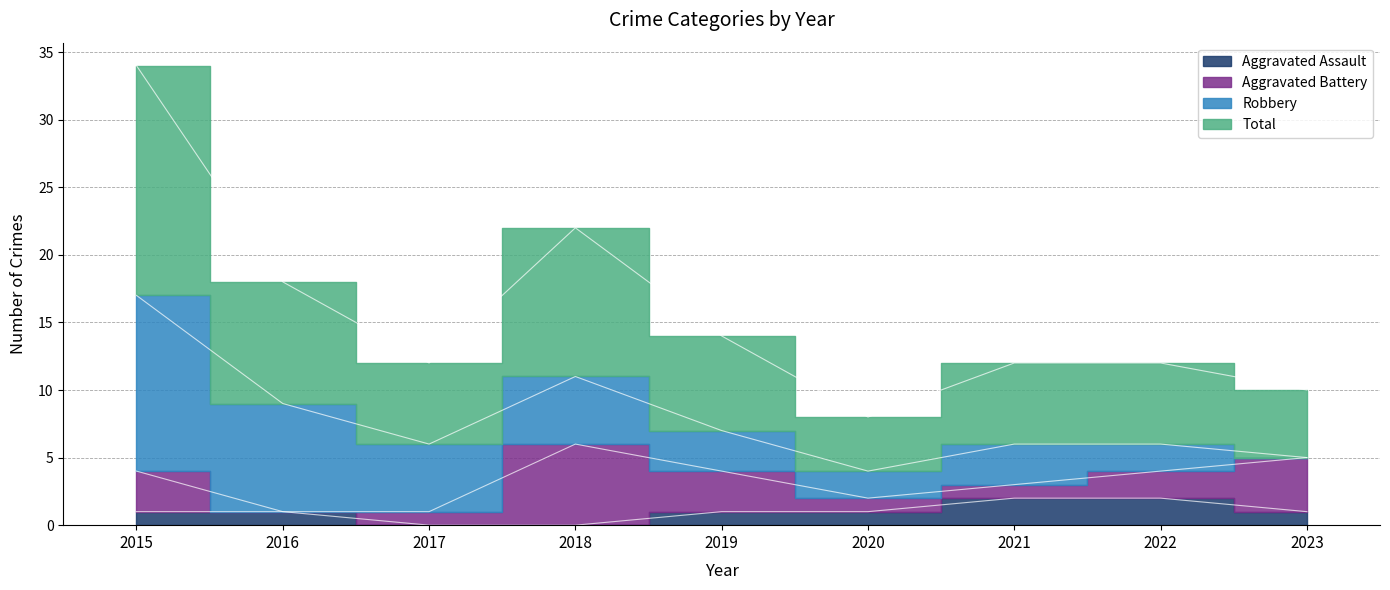

Where is the first local maximum for Total?

2018